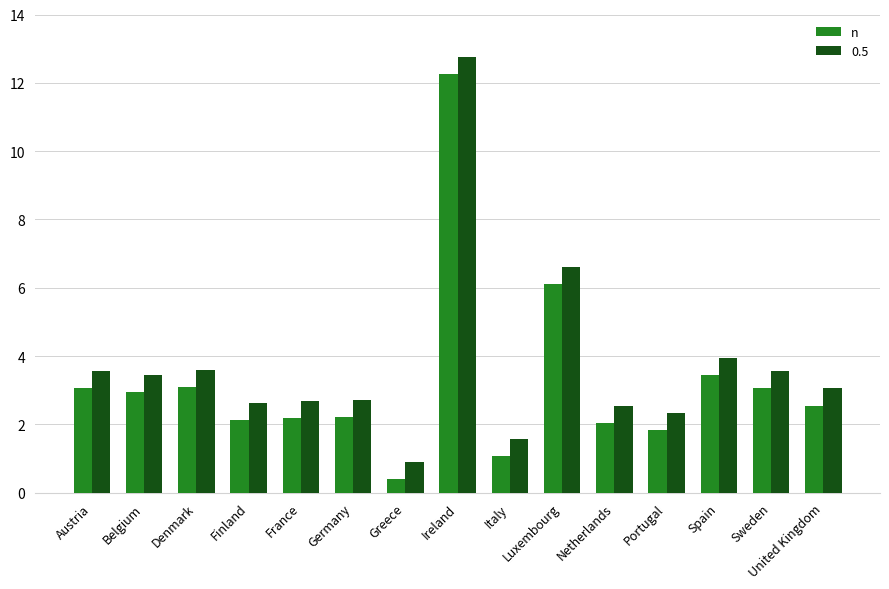

Which label corresponds to the smallest value in the chart?

Greece